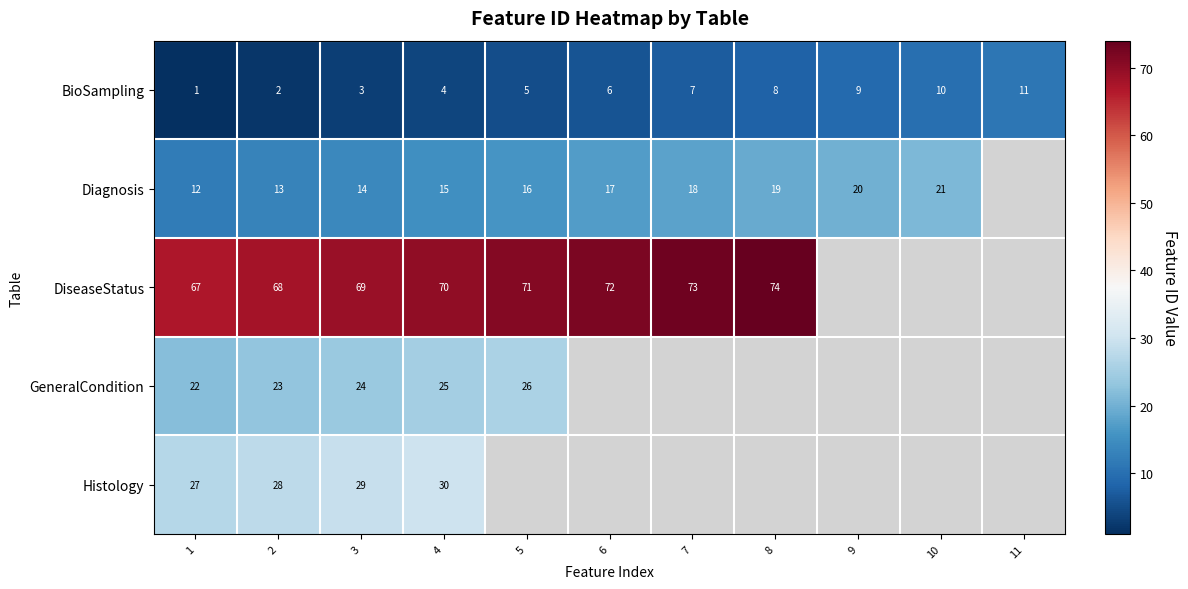

The Diagnosis series shows 5.3 at 5. True or false?

False